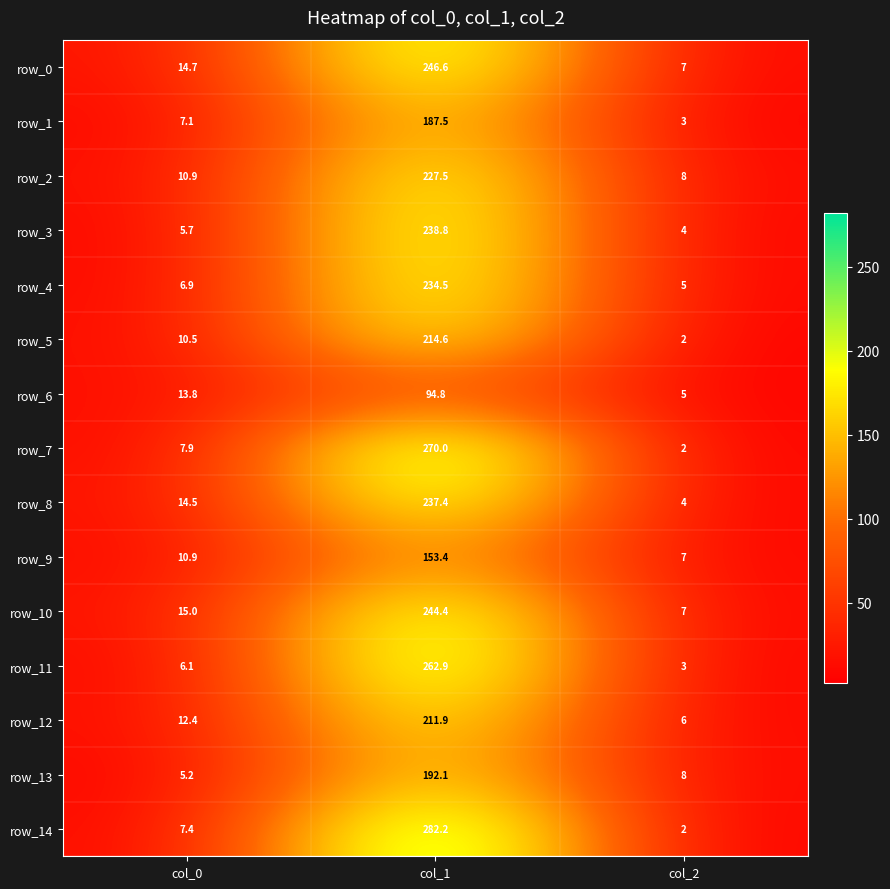

Is it true that row_3 equals 5.9 at col_2?

False